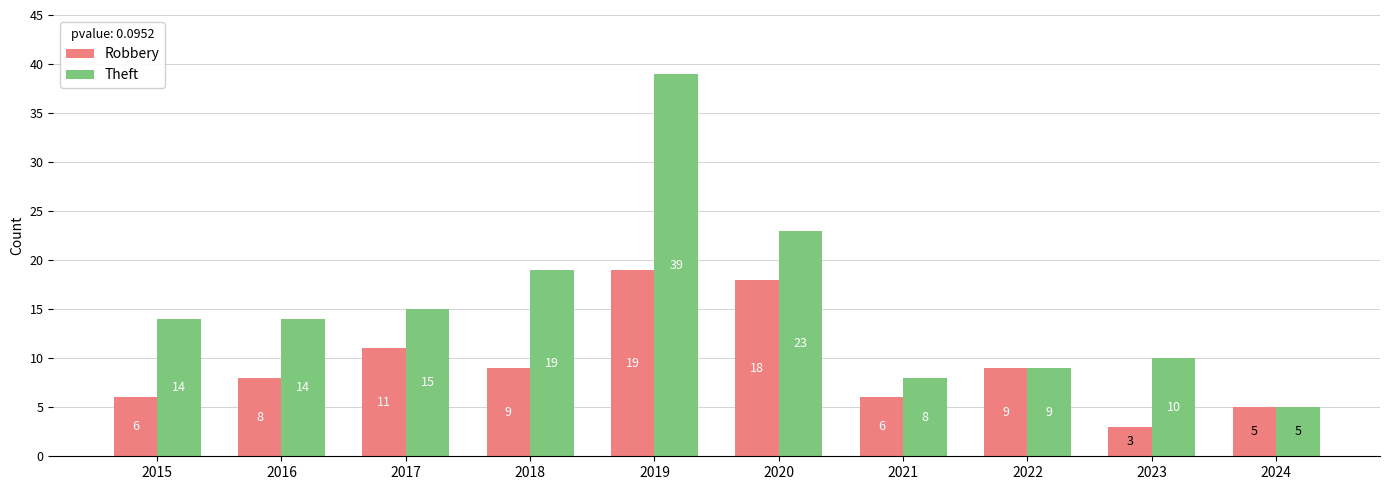

Where does the Robbery series first go above 9?

2017